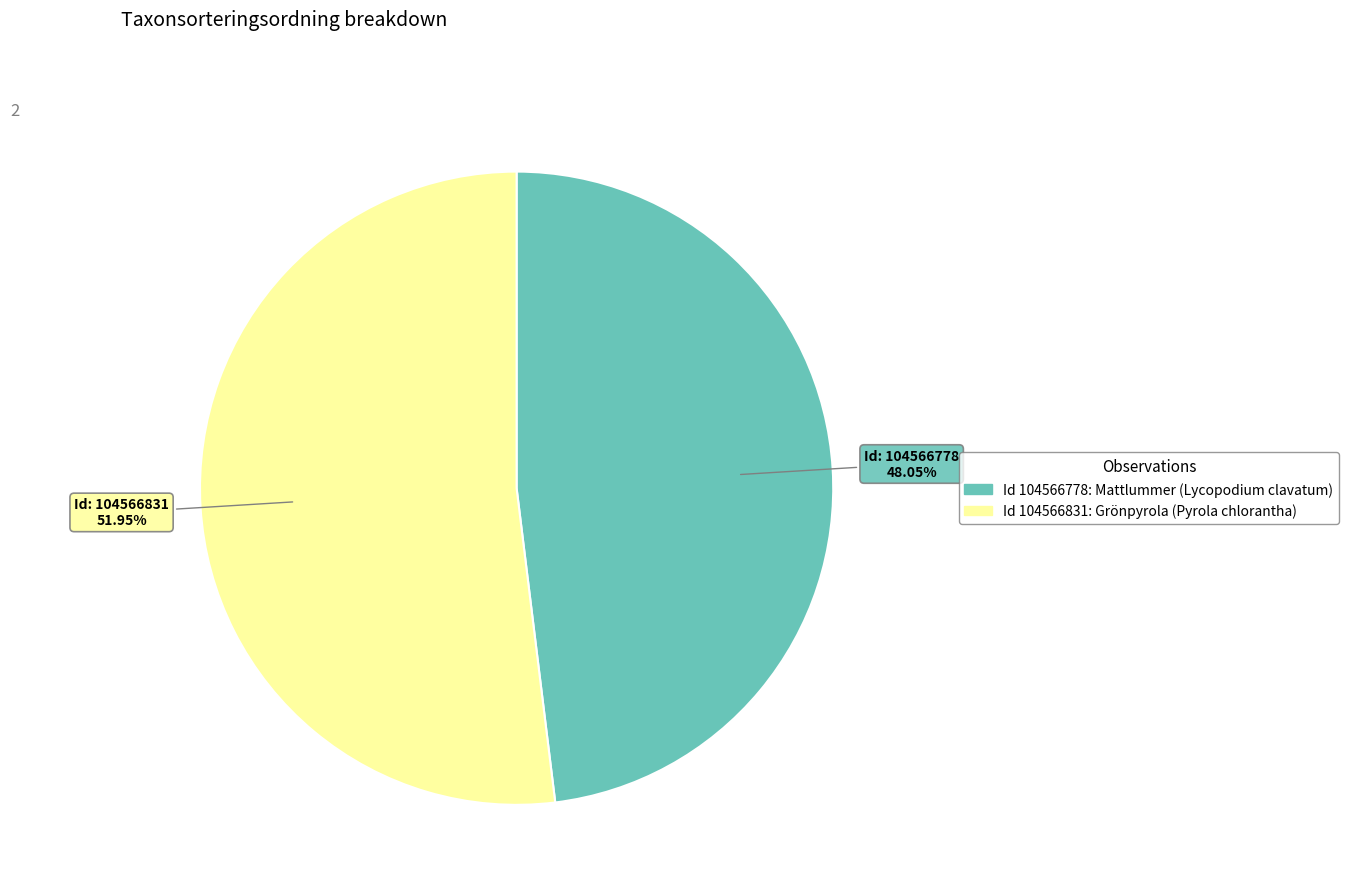

How many slices are in this pie chart?

2